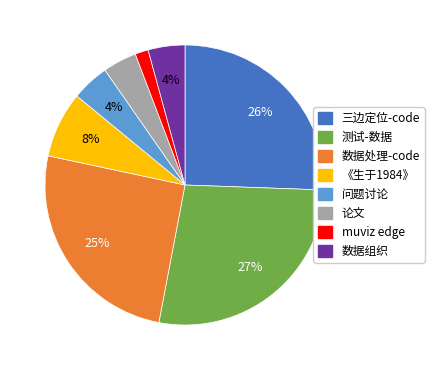

Does 论文 account for over 50% of the chart?

No